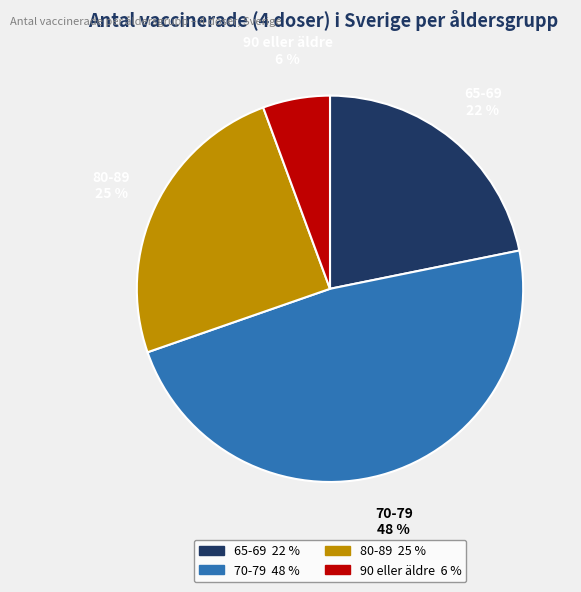

Rank the categories by value from lowest to highest.

90 eller äldre, 65-69, 80-89, 70-79